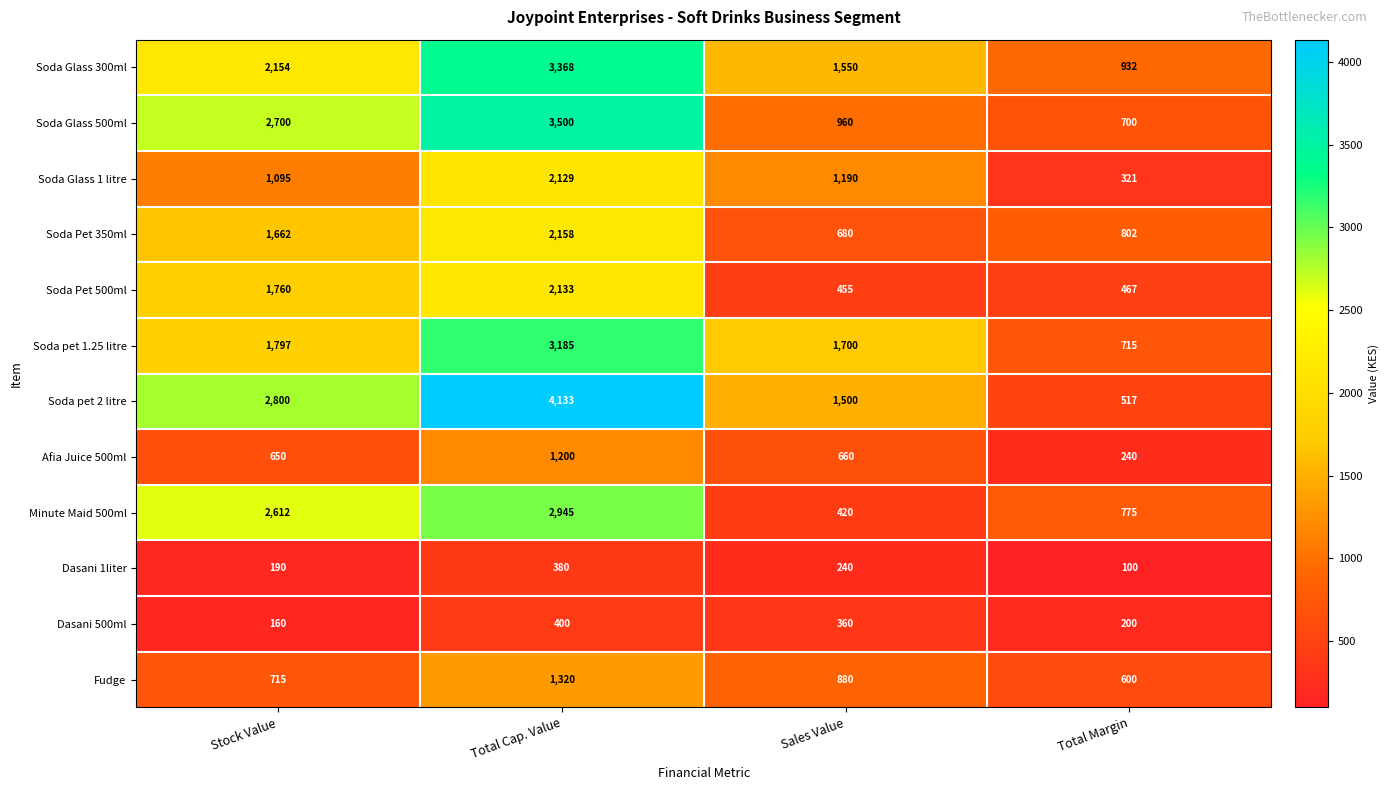

The value of Dasani 500ml at Stock Value is 160. True or false?

True